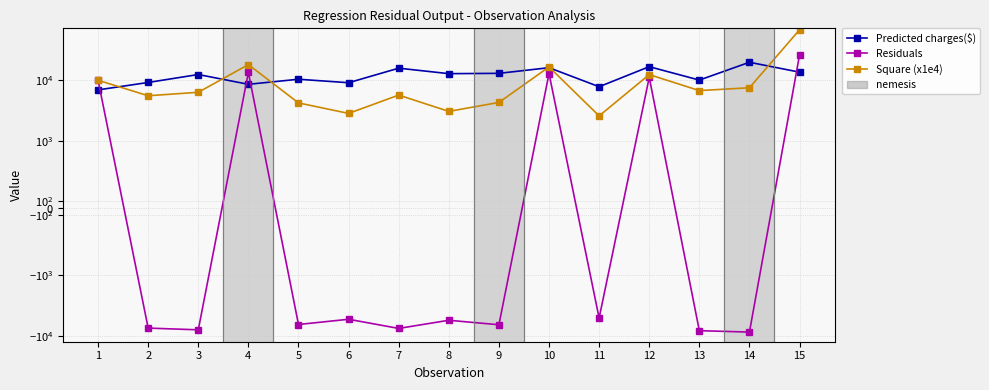

Reading left to right, what are all the values shown in this chart?

Predicted charges($): 6908.8	9161.0	12390.9	8543.5	10354.1	9071.4	15771.2	12804.1	12955.3	16064.5	7790.8	16693.9	10027.3	19747.0	13554.3
Residuals: 9976.1	-7435.4	-7941.5	13440.9	-6487.3	-5314.8	-7530.6	-5522.6	-6548.9	12858.7	-5069.5	11114.8	-8200.5	-8656.3	26057.5
Square (x1e4): 9952.3	5528.6	6306.7	18065.9	4208.5	2824.7	5671.1	3049.9	4288.8	16534.6	2570.0	12354.0	6724.7	7493.1	67899.2